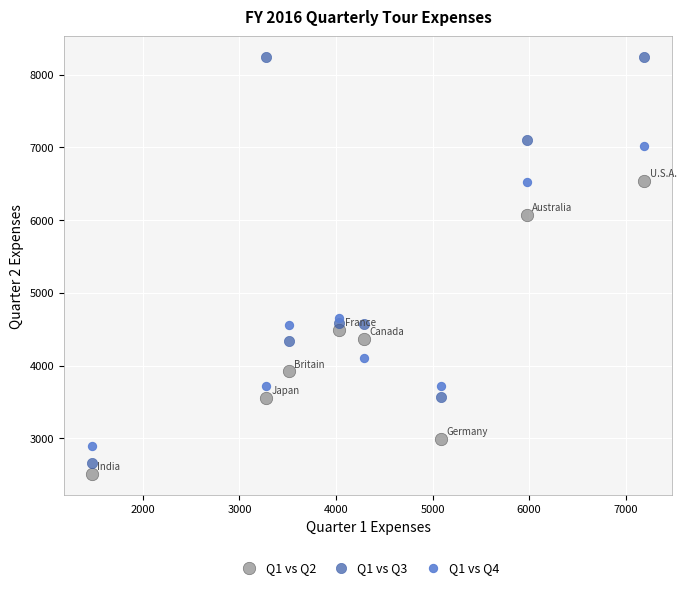

In the Q1 vs Q4 series, what Y value is closest to 4954?

4653.9